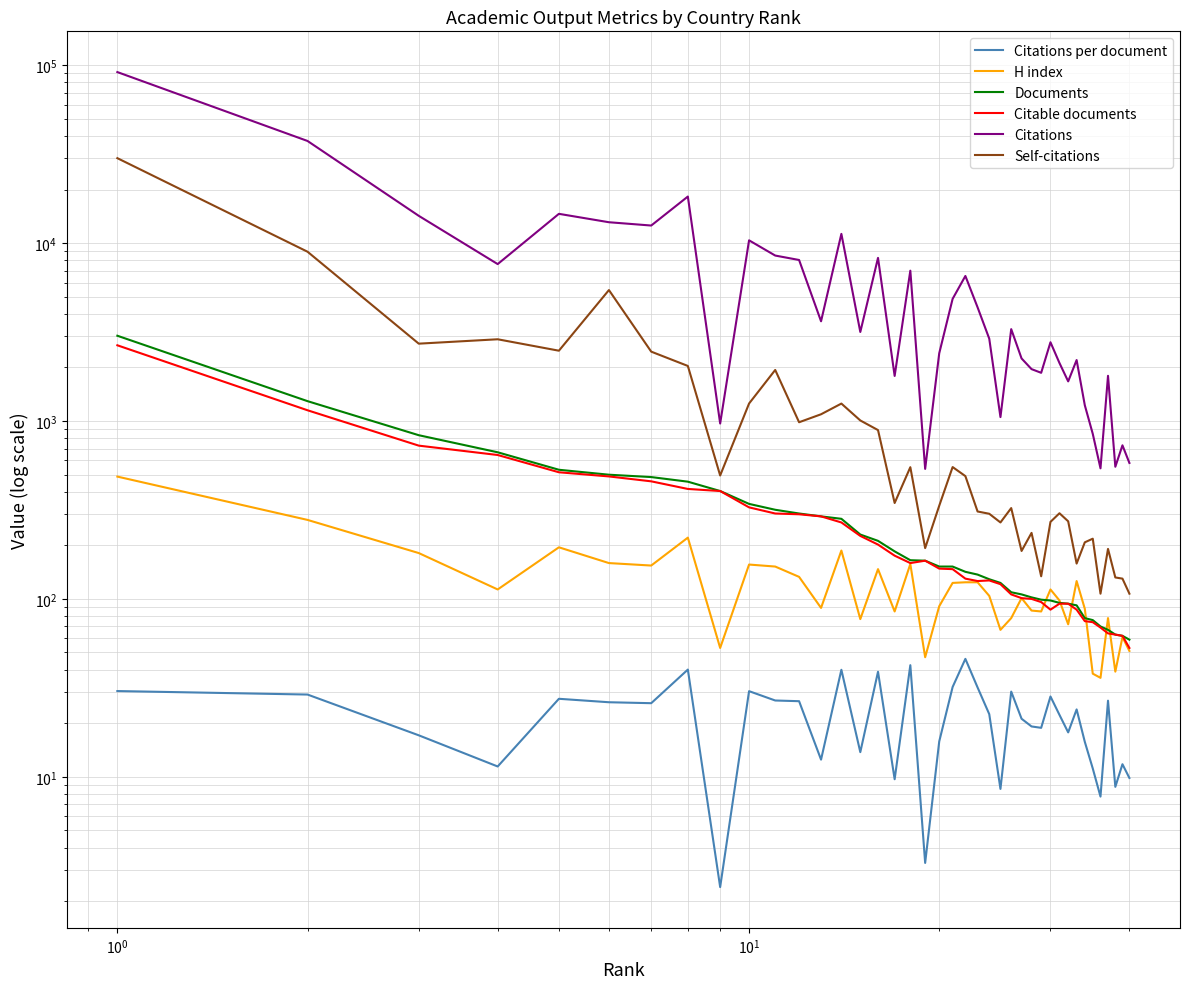

Count the number of data series in this chart.

6